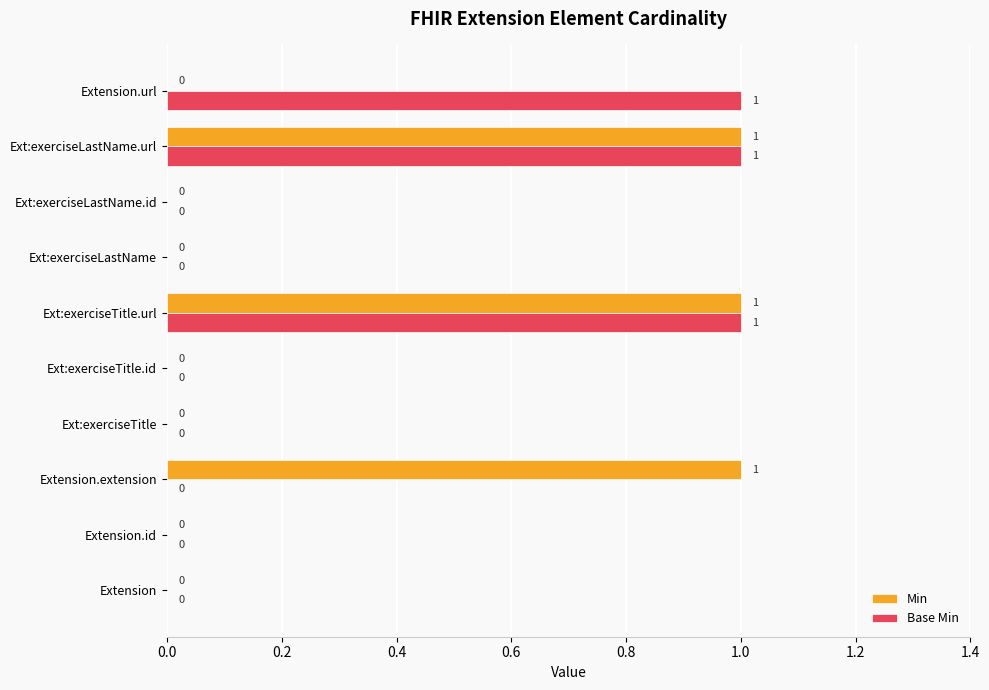

What is the sum of all Base Min values?

3